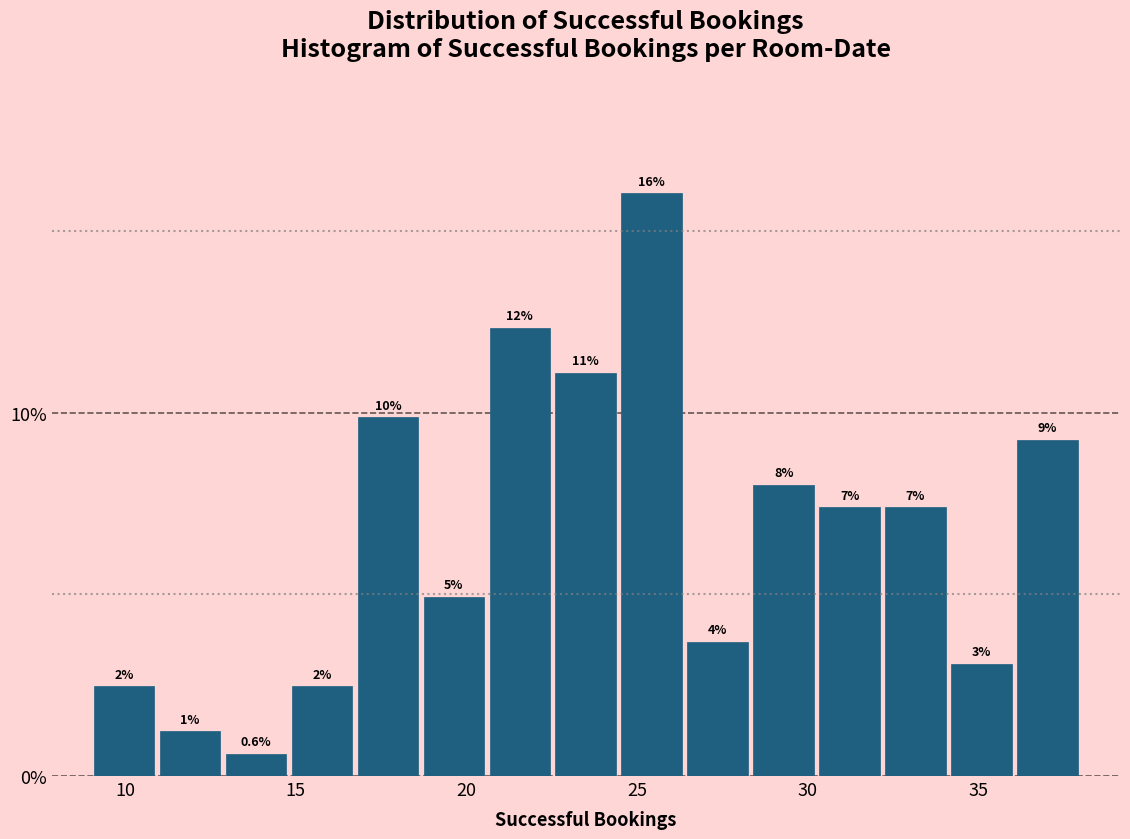

Read against the x-axis, roughly where is the centre of the tallest bar?

25.5